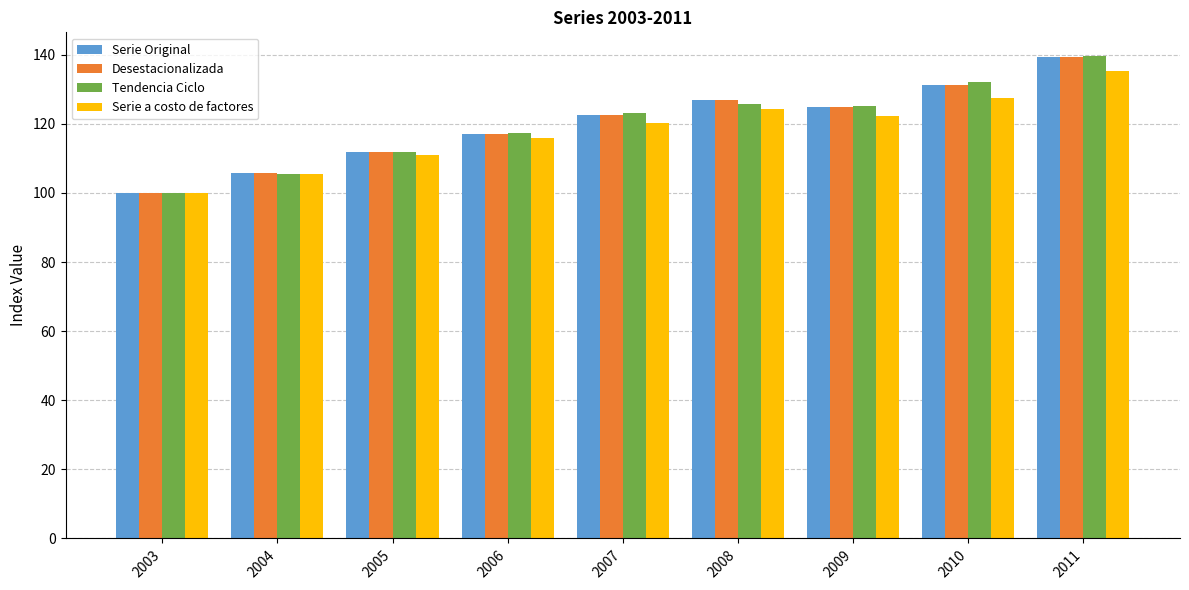

What is the difference between the maximum and second lowest values in the Serie Original series?

33.6